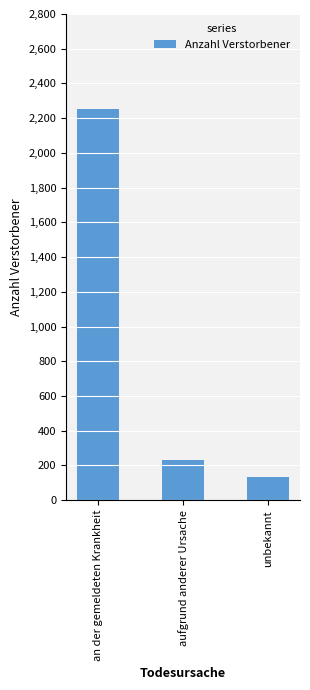

What is the label of the 2nd bar from the right?

aufgrund anderer Ursache